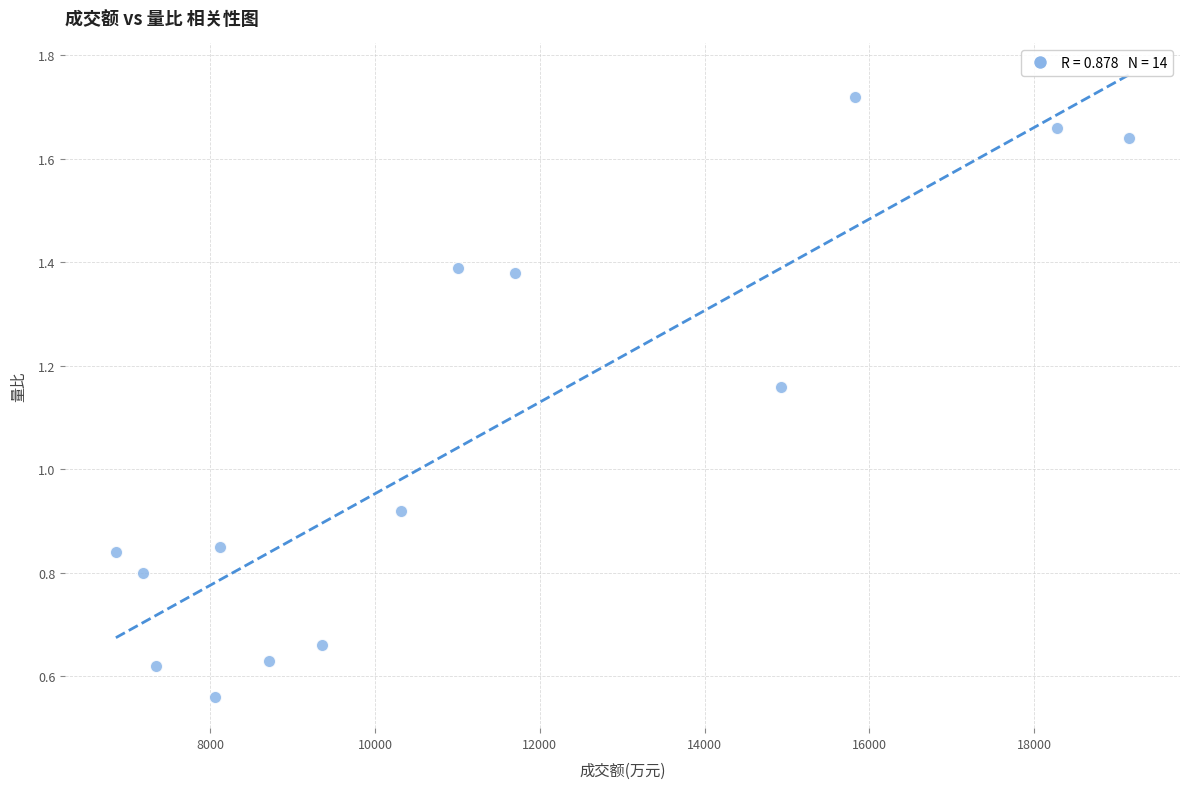

What is the range of X values (max minus min)?

12299.0